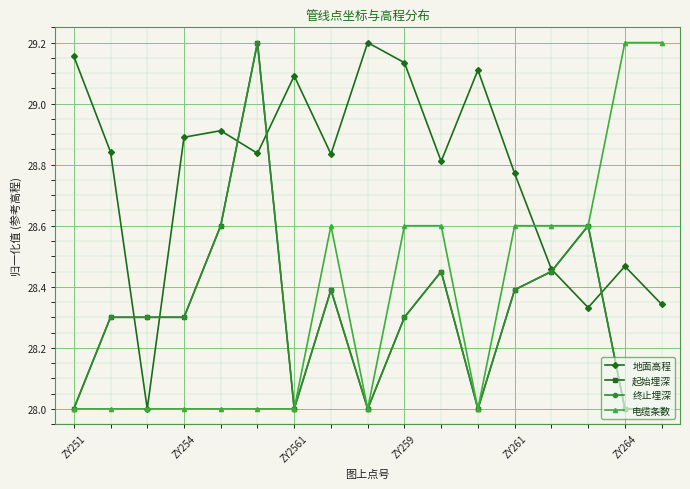

True or false: 起始埋深 and 电缆条数 intersect in this chart.

False